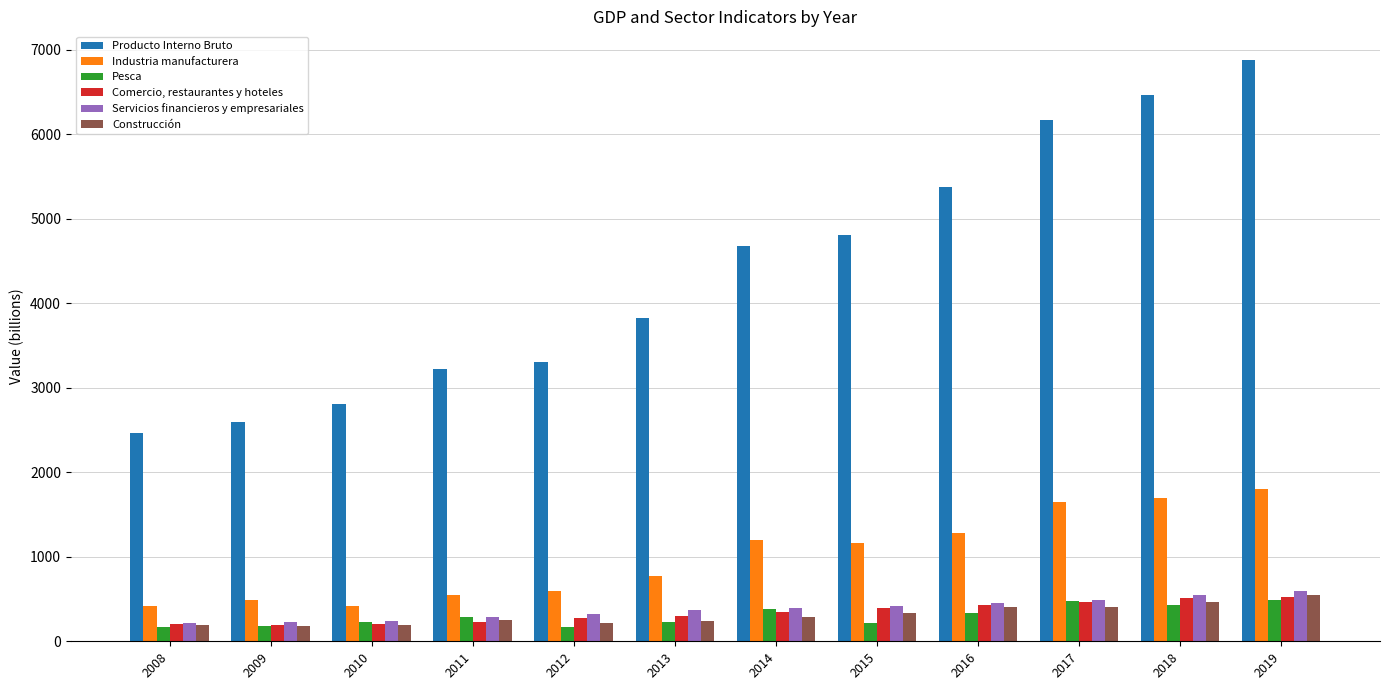

Which category has the highest value in the Producto Interno Bruto series?

2019